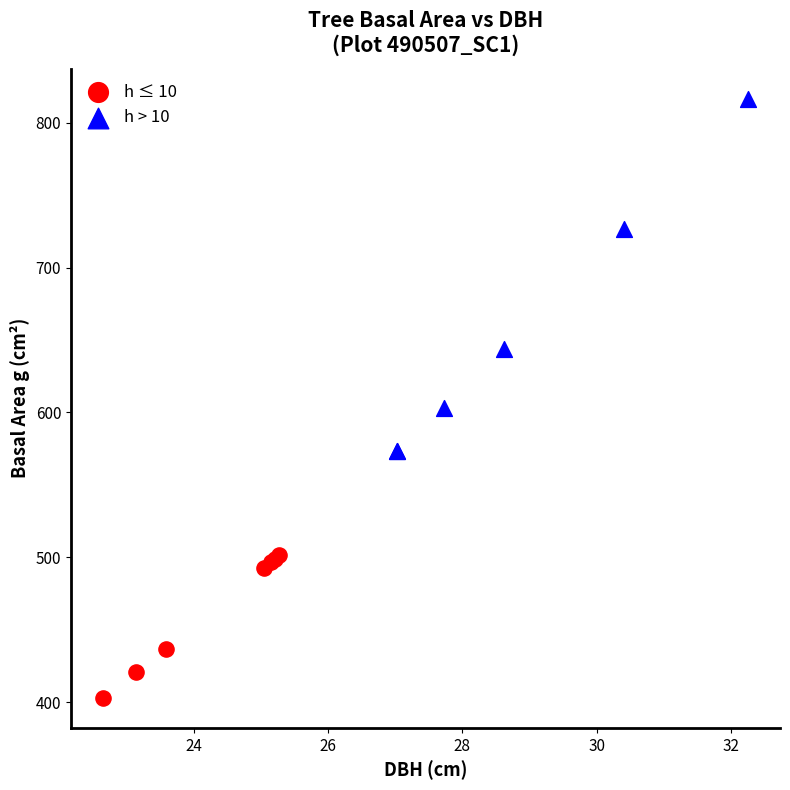

Which series contains the highest Y value?

h > 10